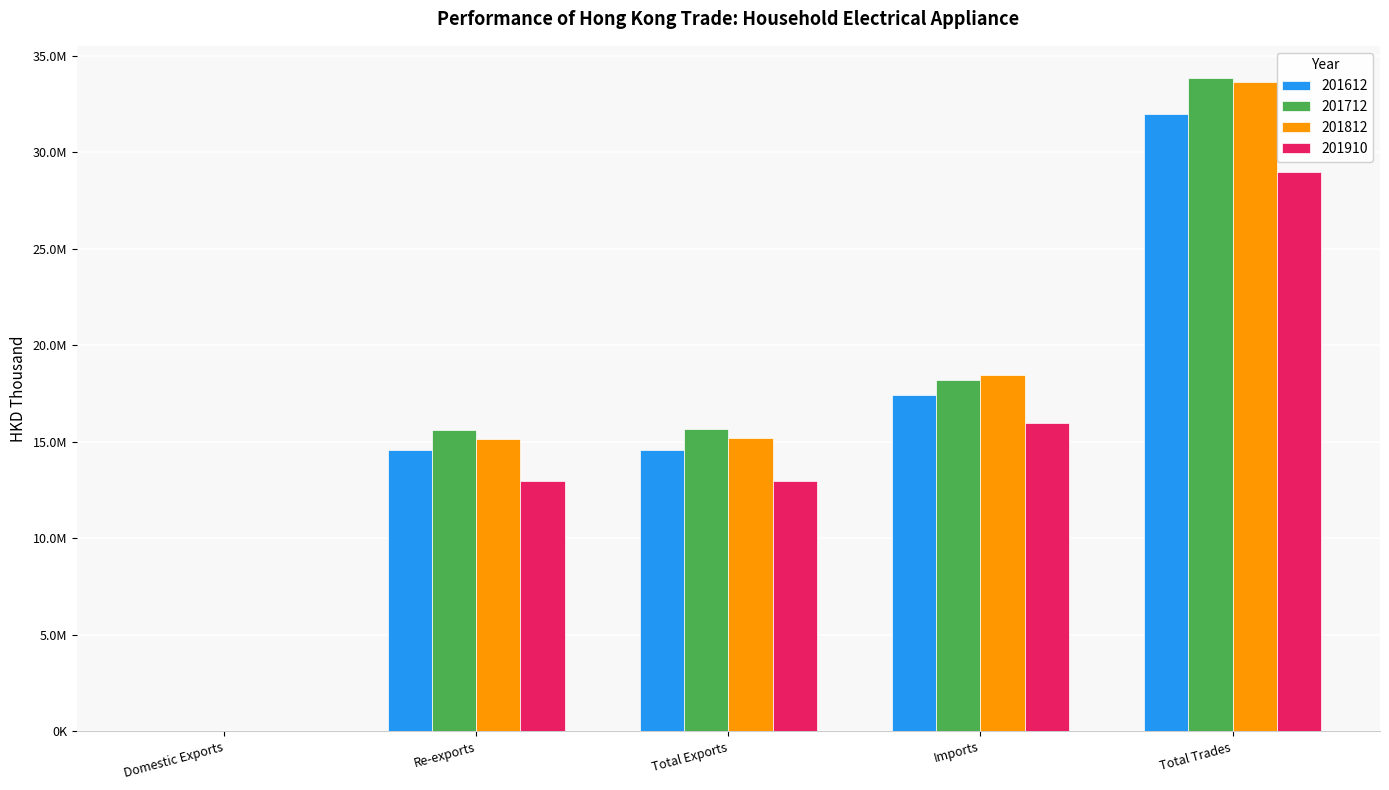

What is the label of the 4th bar from the right?

Re-exports